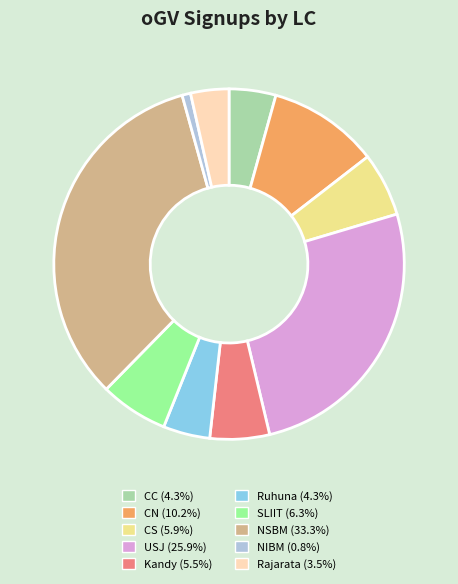

Approximately how many times larger is the value at NSBM (33.3%) compared to Kandy (5.5%)?

6.1